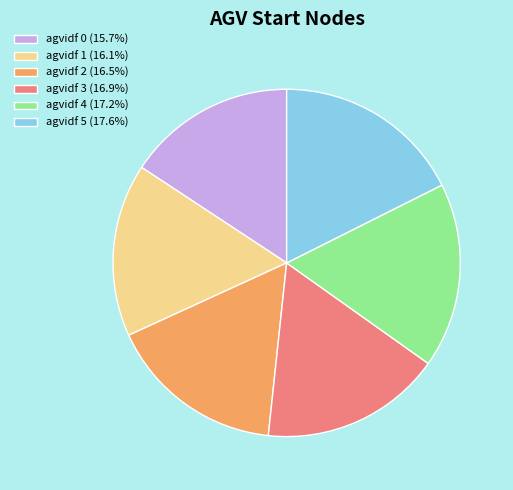

Combined, do agvidf 5 (17.6%) and agvidf 2 (16.5%) account for over 50%?

No